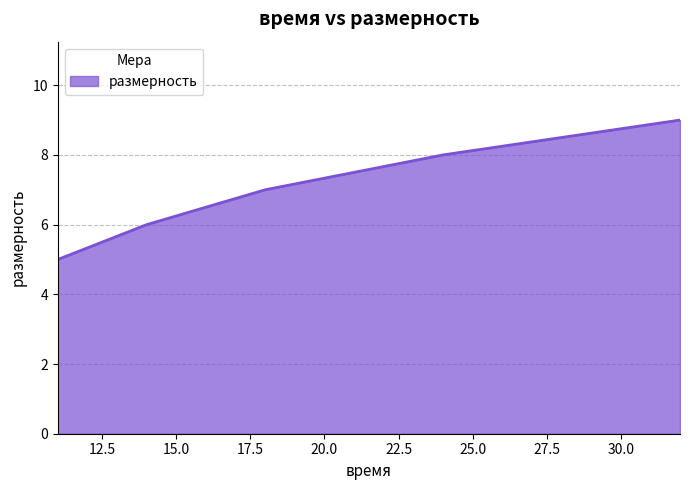

True or false: the data has more than 0 interior local peaks.

False